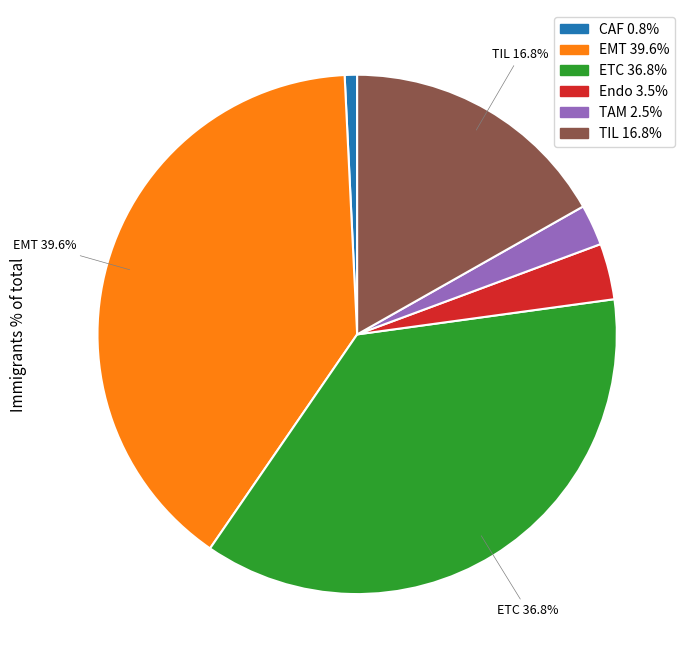

To the nearest percent, what is the average slice percentage?

17%